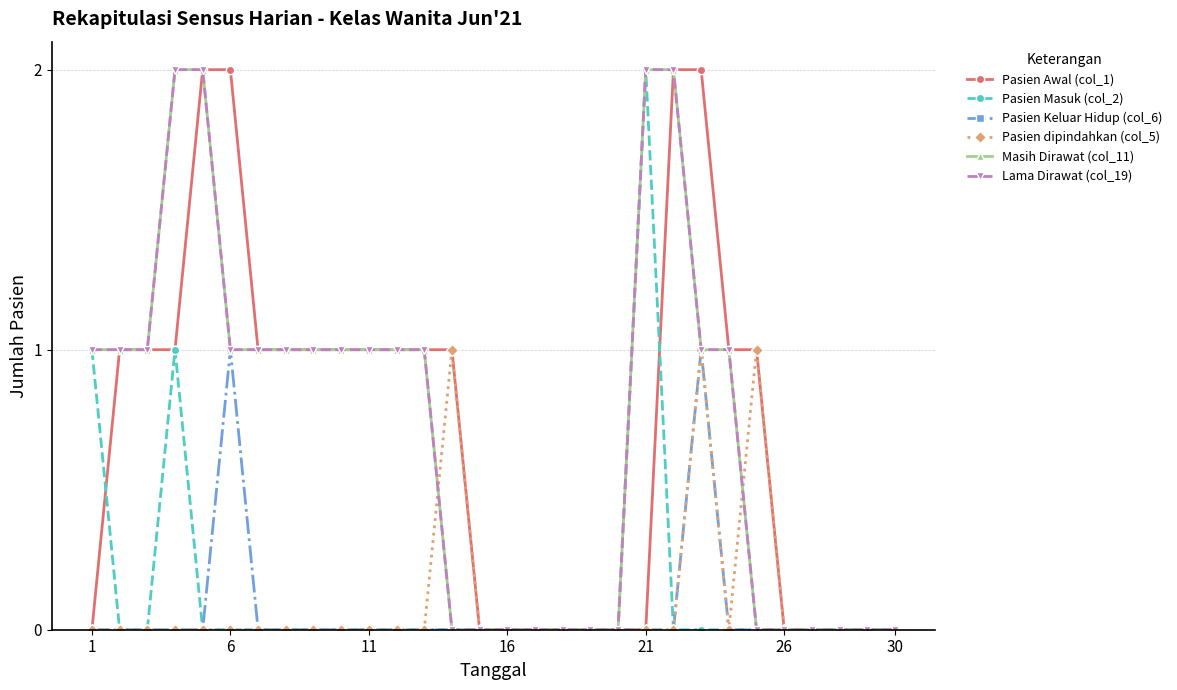

Is this an area chart (filled region under the line)?

No